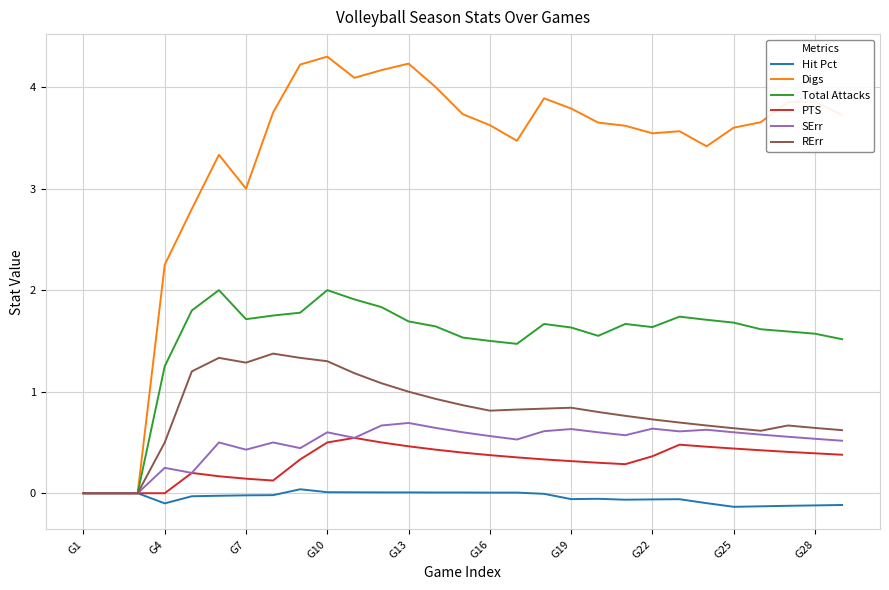

What is the maximum value for Digs?

4.3